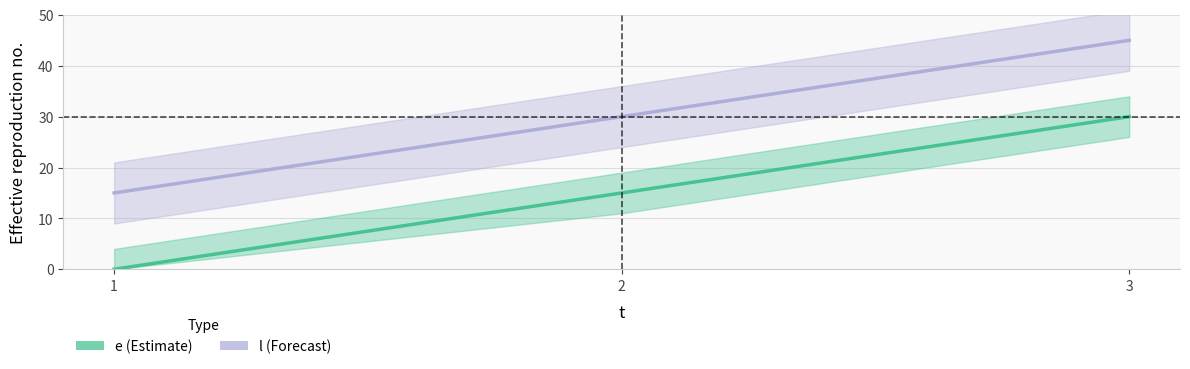

Count the l values in the range 15 to 45.

3